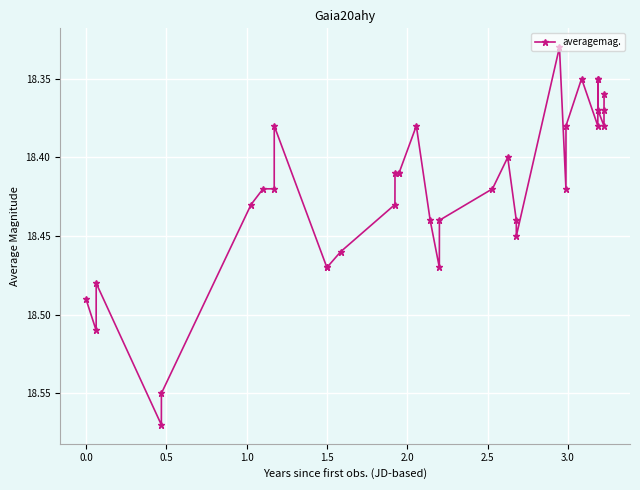

What is the difference between the second highest and minimum values?

0.2